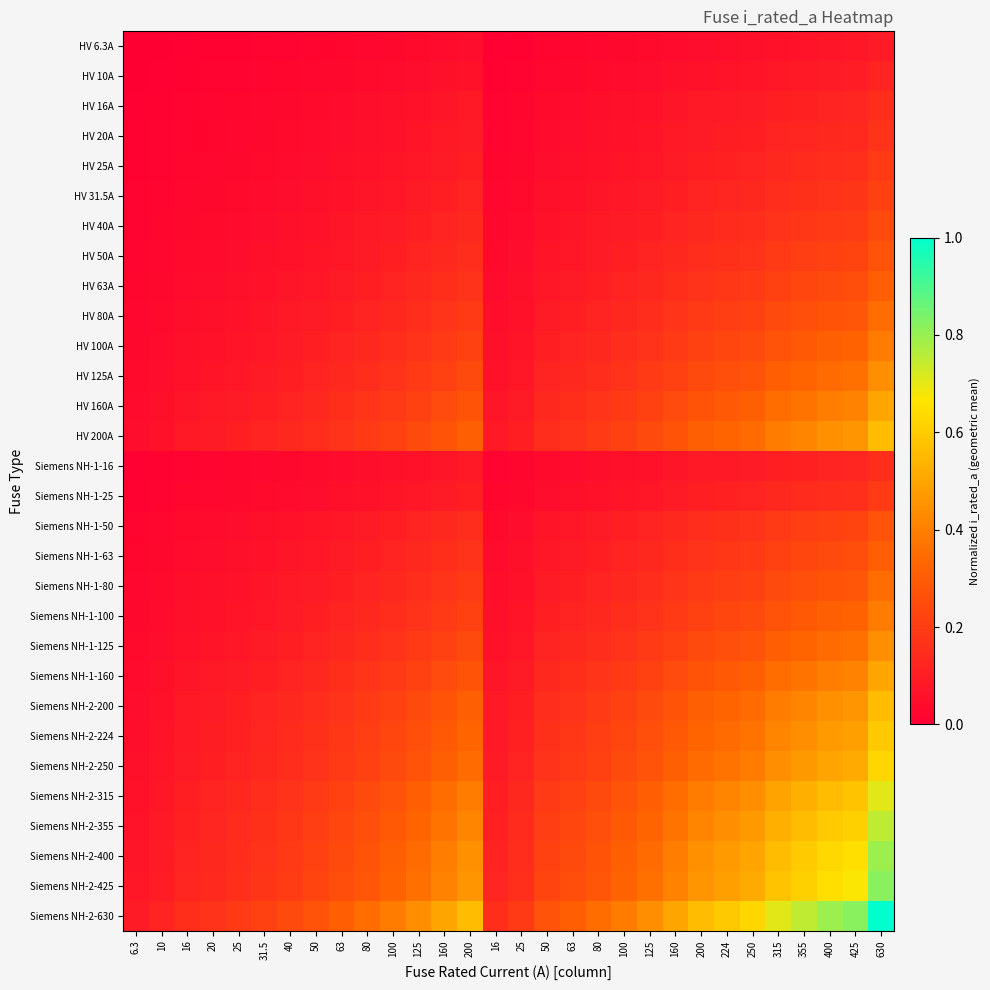

Rank the series by their maximum value, from lowest to highest.

HV 6.3A, HV 10A, HV 16A, Siemens NH-1-16, HV 20A, HV 25A, Siemens NH-1-25, HV 31.5A, HV 40A, HV 50A, Siemens NH-1-50, HV 63A, Siemens NH-1-63, HV 80A, Siemens NH-1-80, HV 100A, Siemens NH-1-100, HV 125A, Siemens NH-1-125, HV 160A, Siemens NH-1-160, HV 200A, Siemens NH-2-200, Siemens NH-2-224, Siemens NH-2-250, Siemens NH-2-315, Siemens NH-2-355, Siemens NH-2-400, Siemens NH-2-425, Siemens NH-2-630